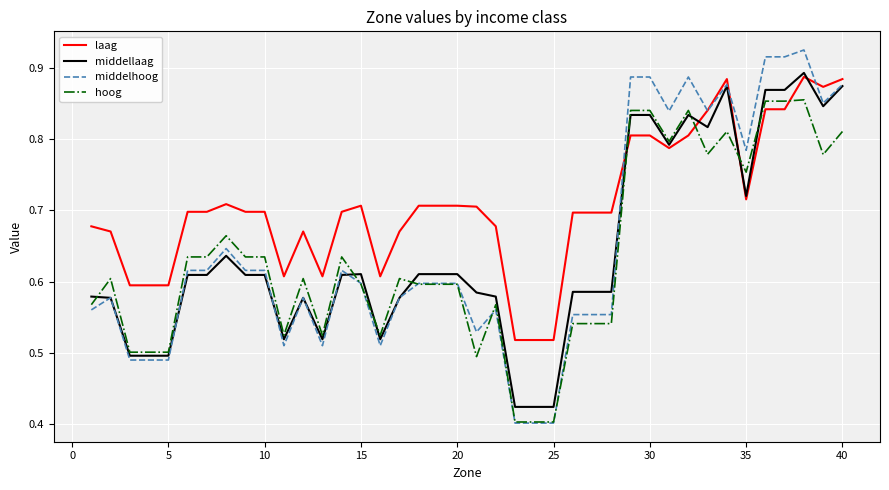

After their last crossing, which series has the higher values: hoog or laag?

laag